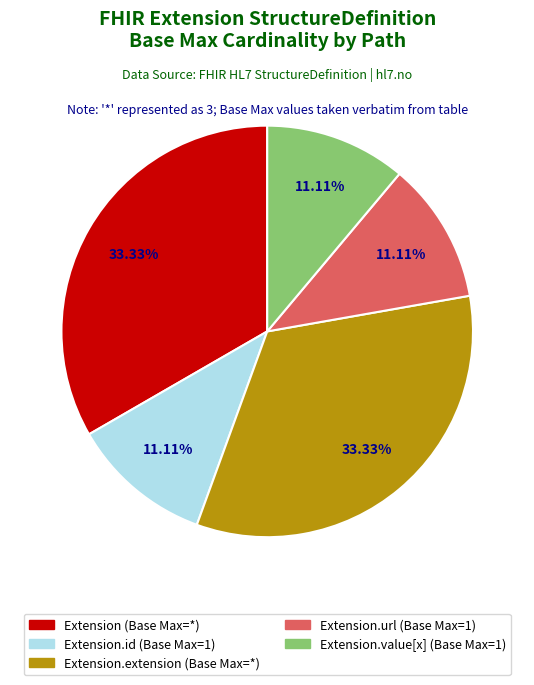

Is there any slice that represents more than half of the pie?

No